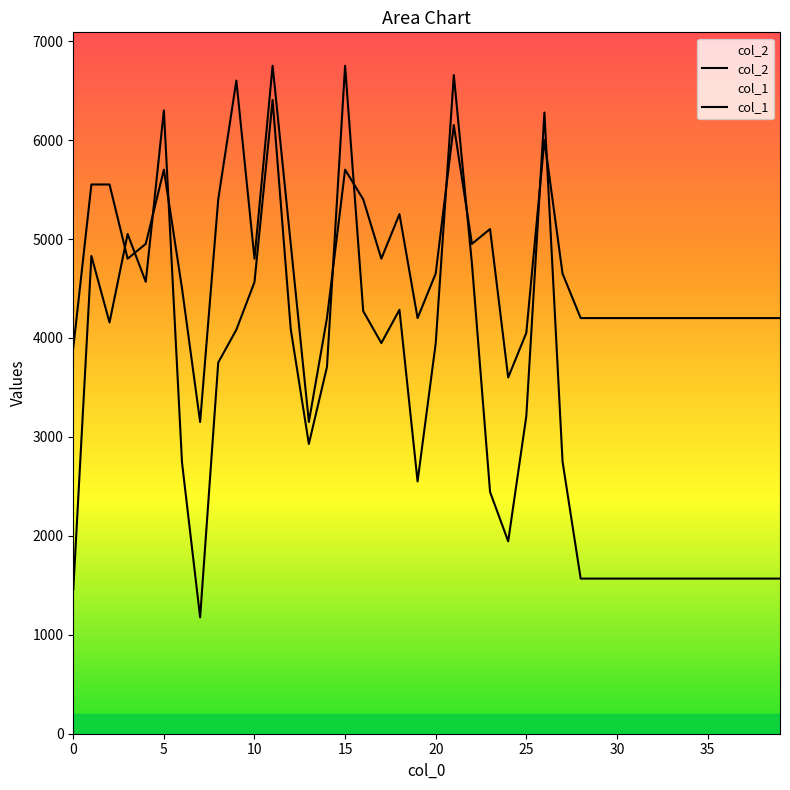

What is the greatest value displayed?

6752.0